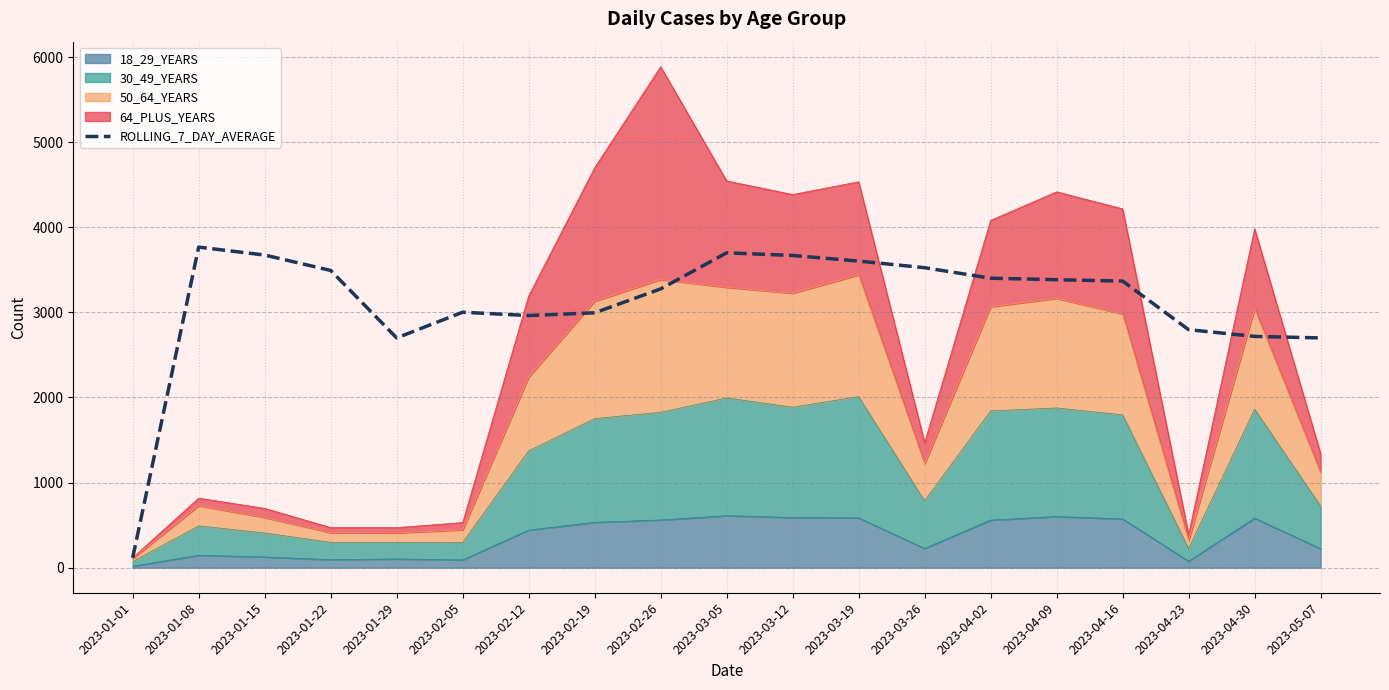

The value at 2023-03-12 is 6548. True or false?

False